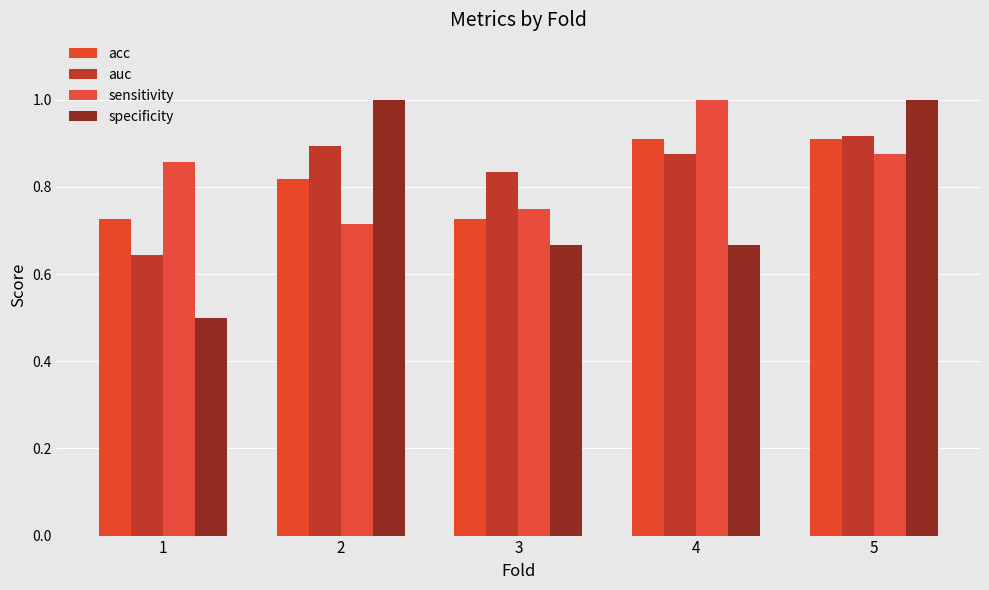

Reading left to right, what are all the values shown in this chart?

acc: 0.7	0.8	0.7	0.9	0.9
auc: 0.6	0.9	0.8	0.9	0.9
sensitivity: 0.9	0.7	0.8	1.0	0.9
specificity: 0.5	1.0	0.7	0.7	1.0